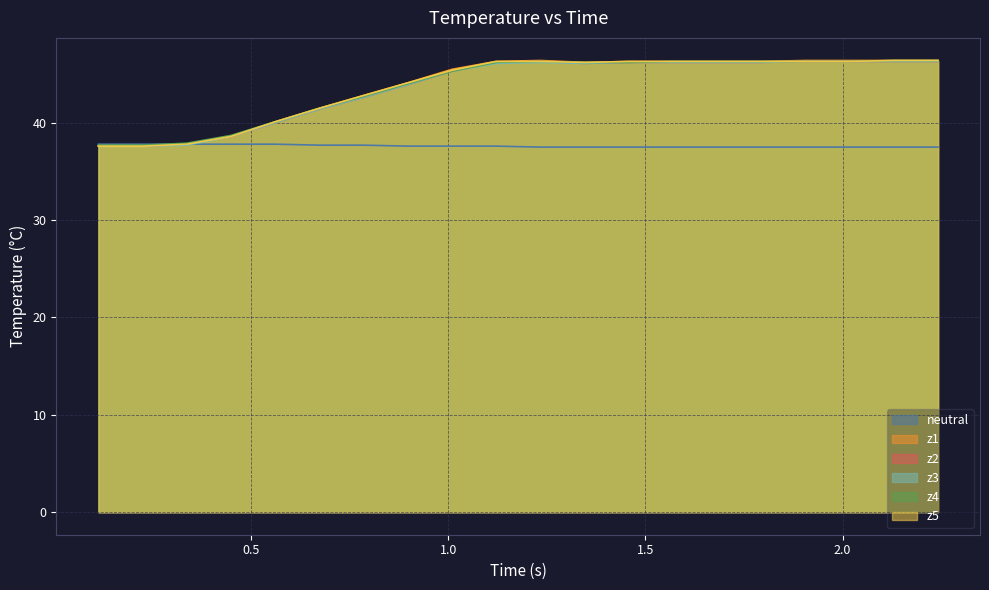

What are all the series names shown in the legend?

neutral, z1, z2, z3, z4, z5